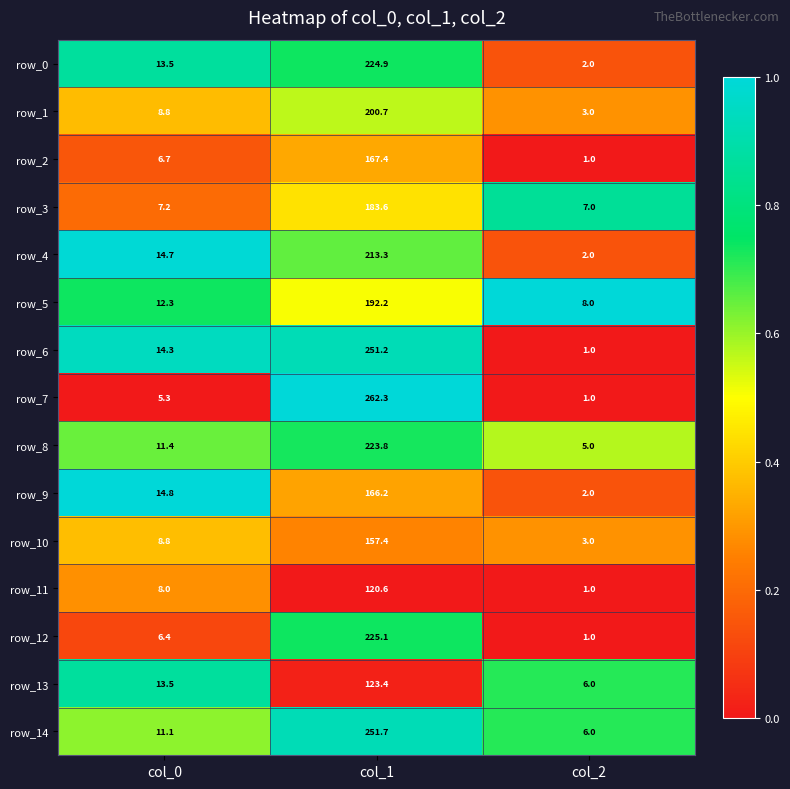

Which series changed the most between col_0 and col_2?

row_6